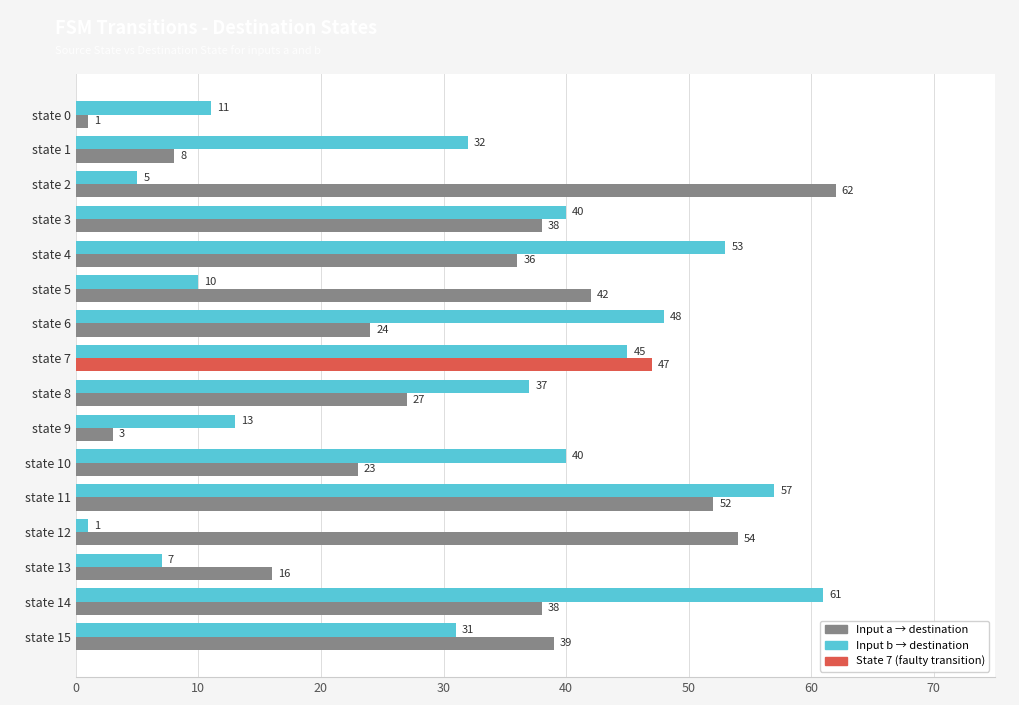

What is the spread (max minus min) of values at state 10?

17